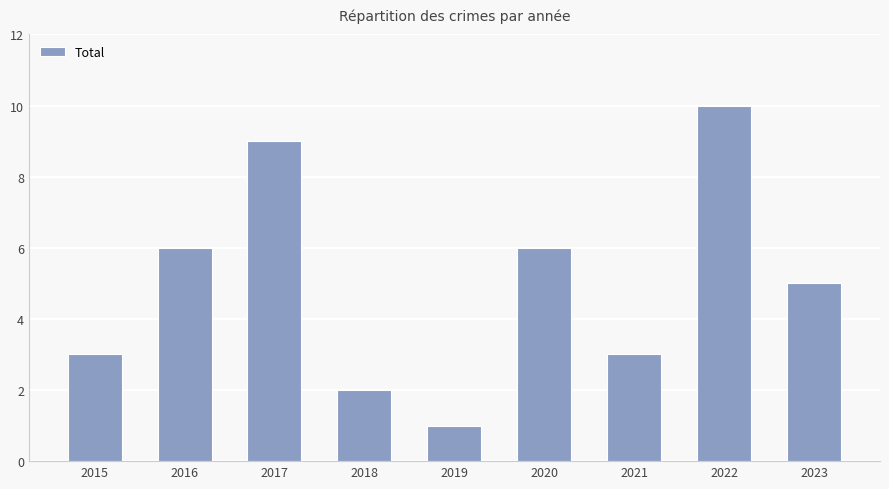

What is the difference between the second highest and second lowest values?

7